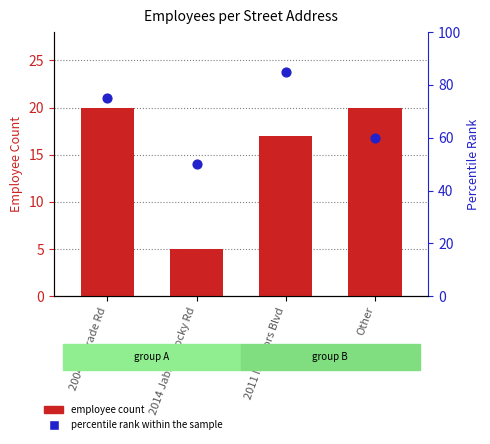

Which series has the largest total across all categories?

percentile rank within the sample